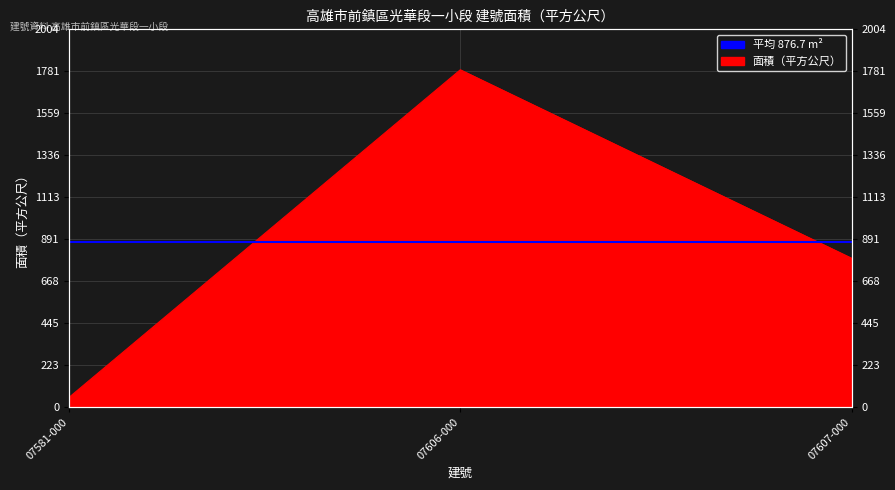

What is the value of the 1st point from the left?

51.4